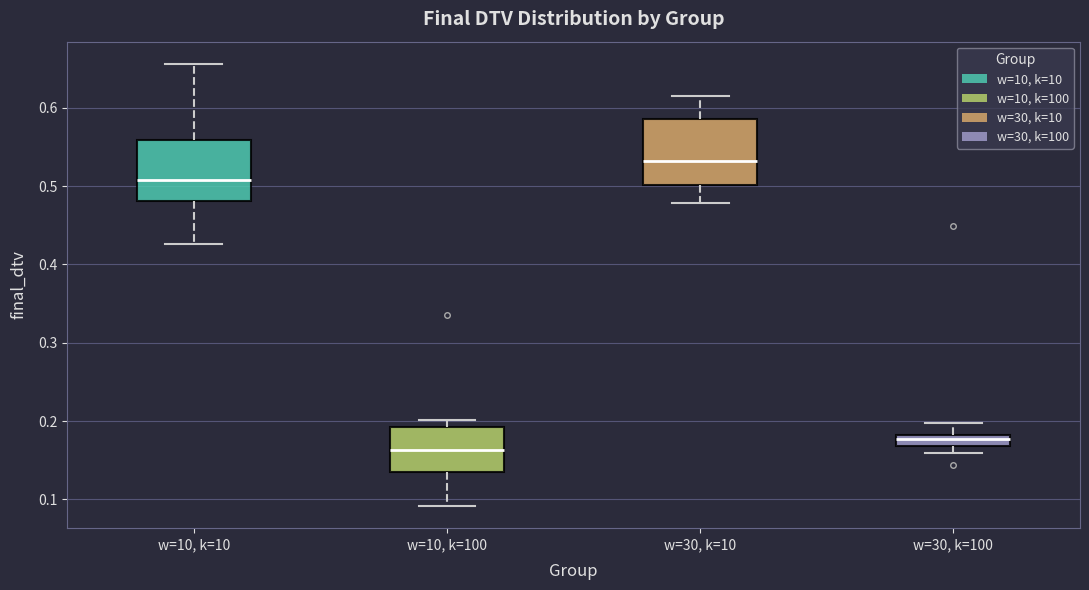

Which box has the highest median line?

w=30, k=10